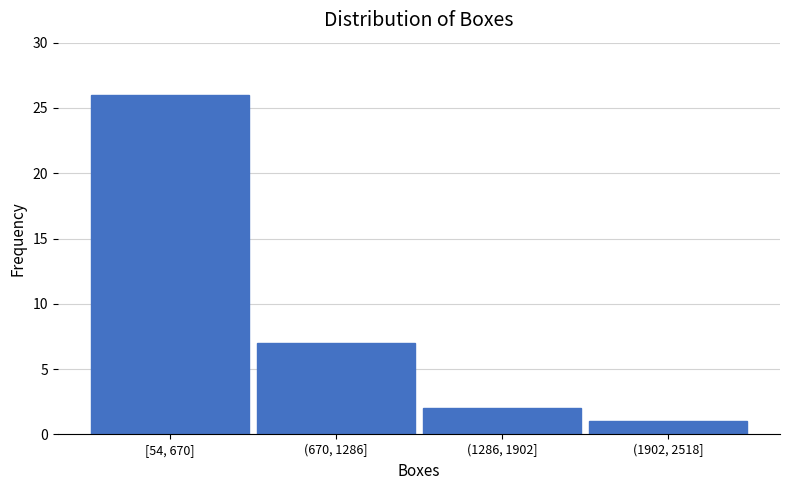

Reading left to right, extract all data points from this chart.

26	7	2	1